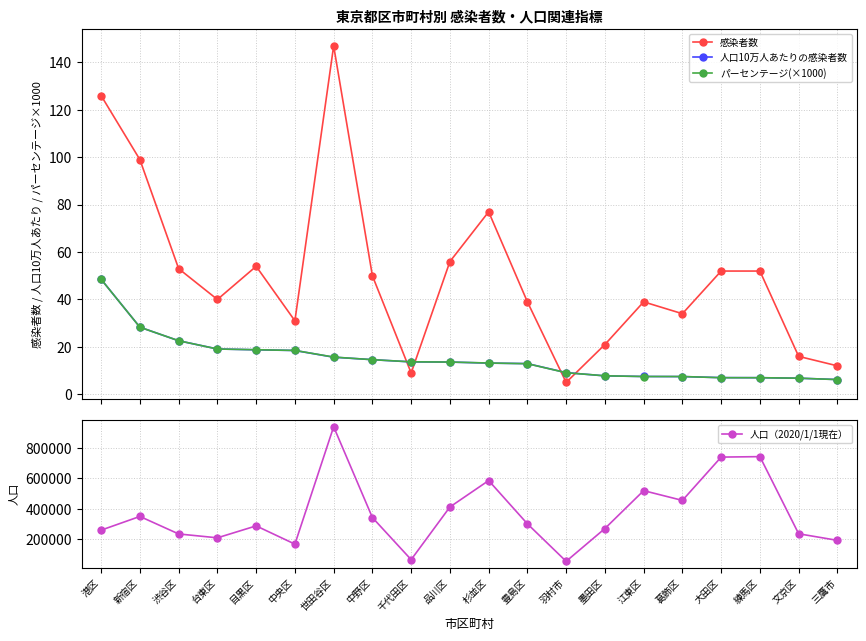

At which category does 感染者数 reach its first local valley?

台東区